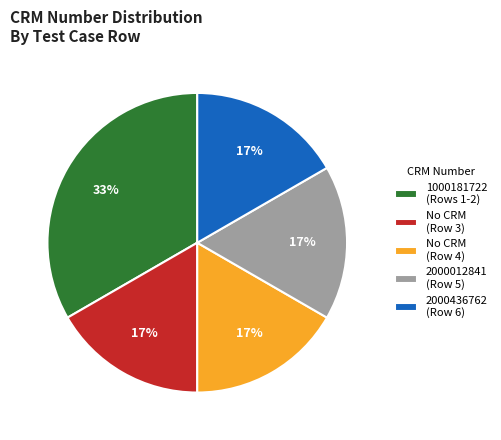

Which slice is the largest?

1000181722 (Rows 1-2)